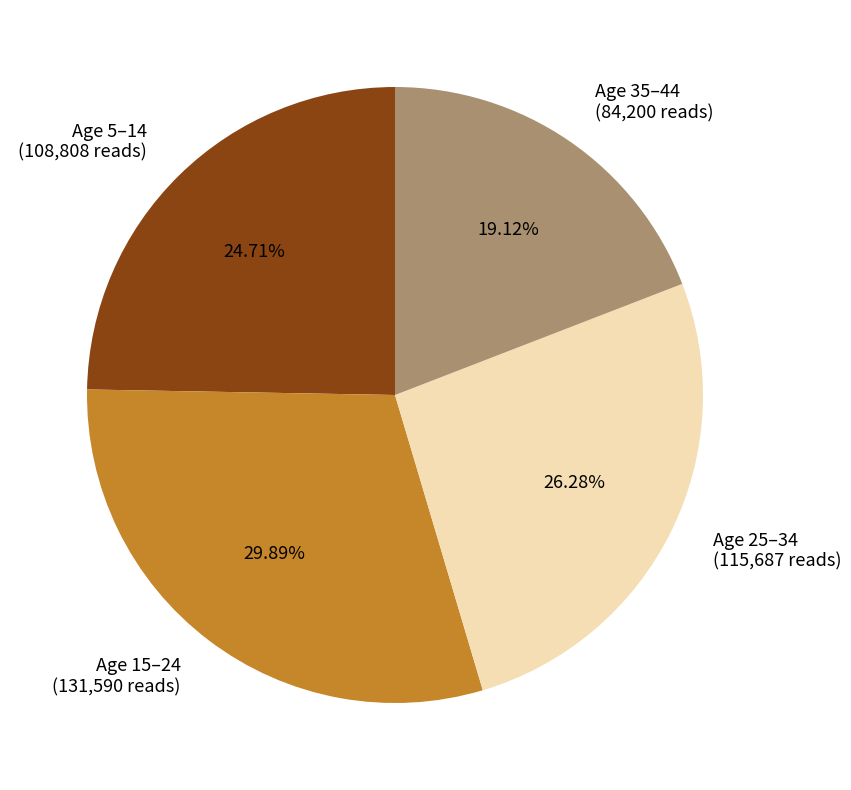

Does any single category account for the majority?

No